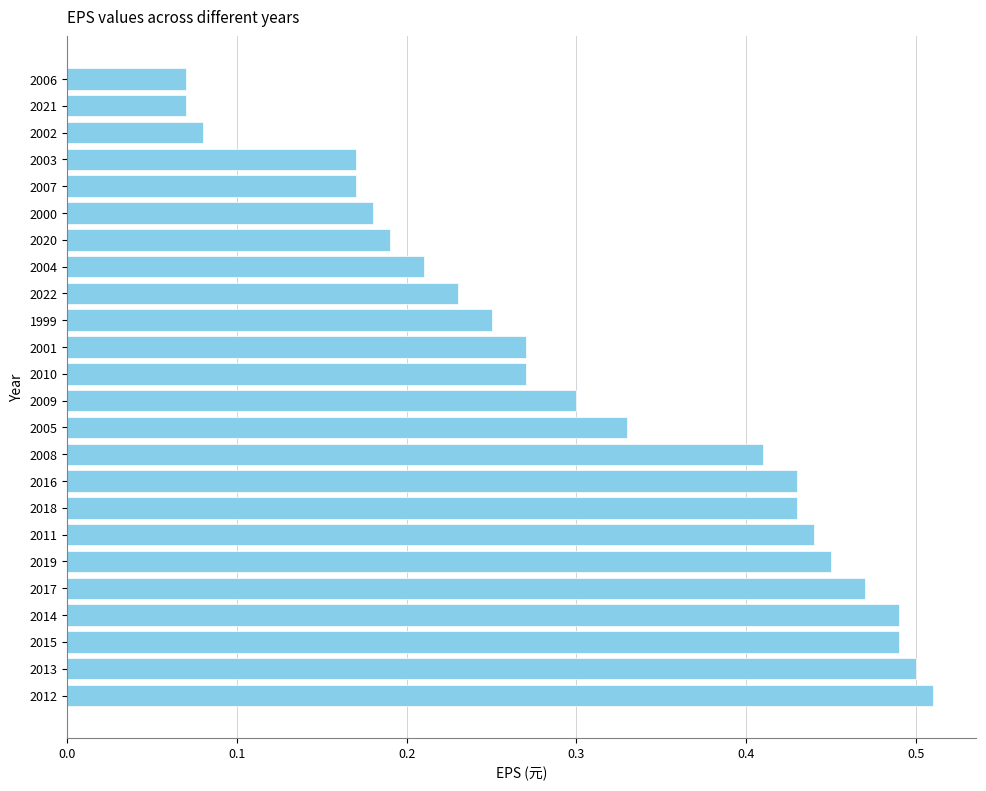

The value at 2010 is 0.3. True or false?

True